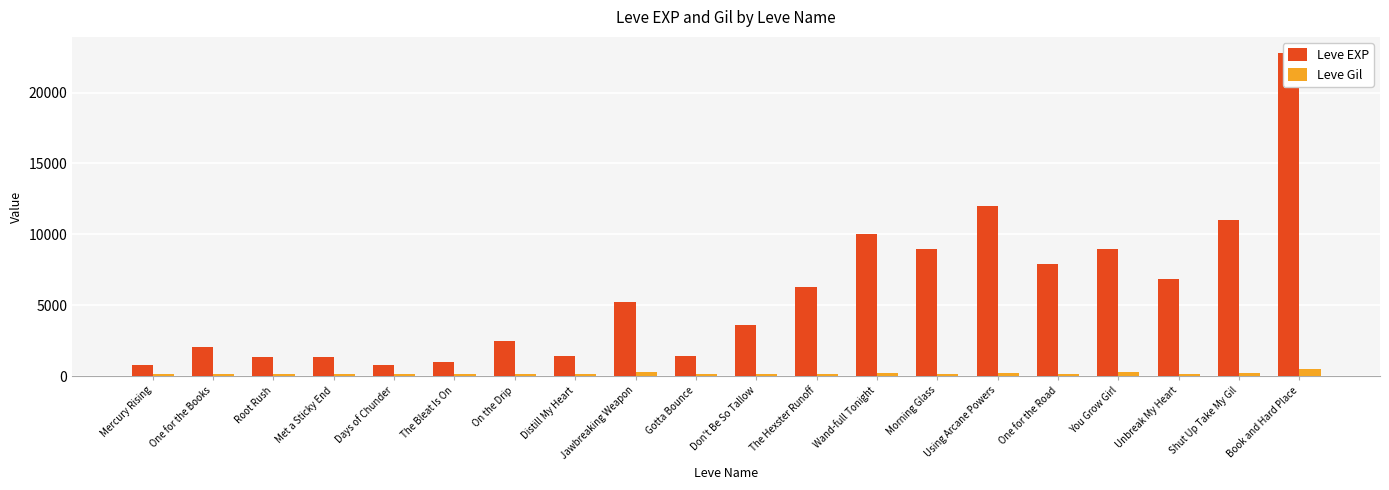

Rank the series by their average value, from lowest to highest.

Leve Gil, Leve EXP